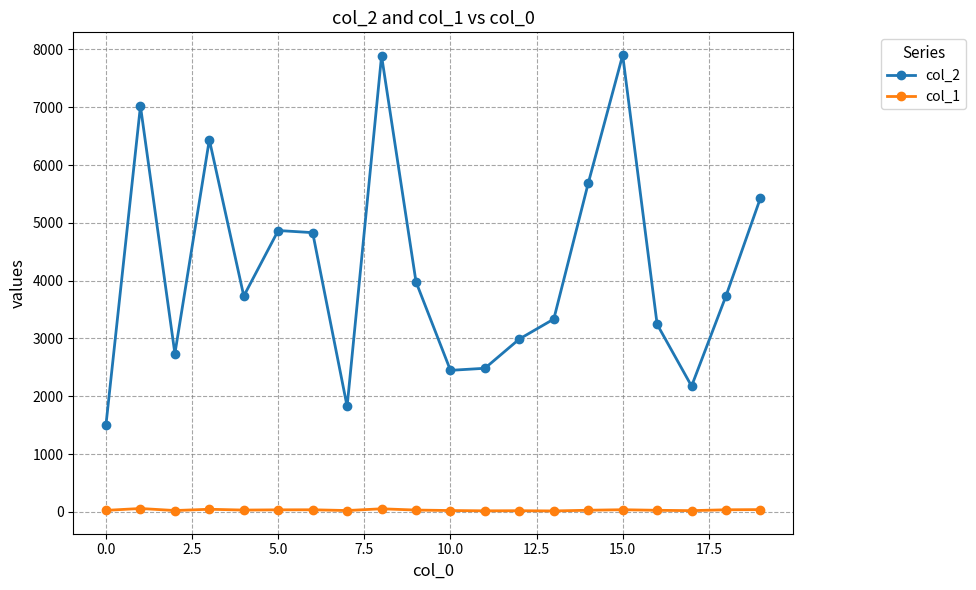

Which series has the largest range (max minus min)?

col_2